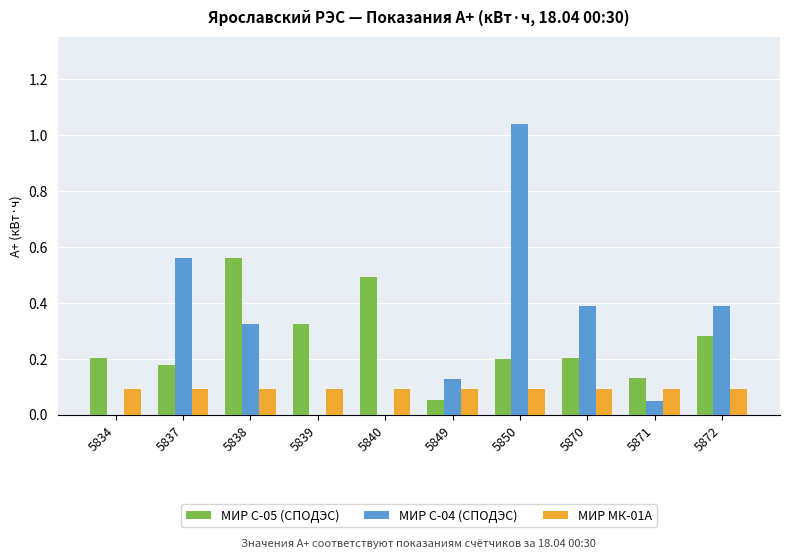

Which label corresponds to the largest value in the chart?

5850